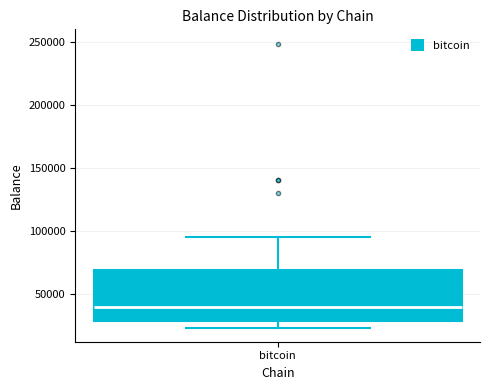

Read this box plot against the y-axis: the position of the median line, the range covered by the box, and the ends of both whiskers. The values are not printed on the chart, so give them approximately, as read against the axis.

median 40000, box 30000 to 70000, whiskers 25000 to 95000